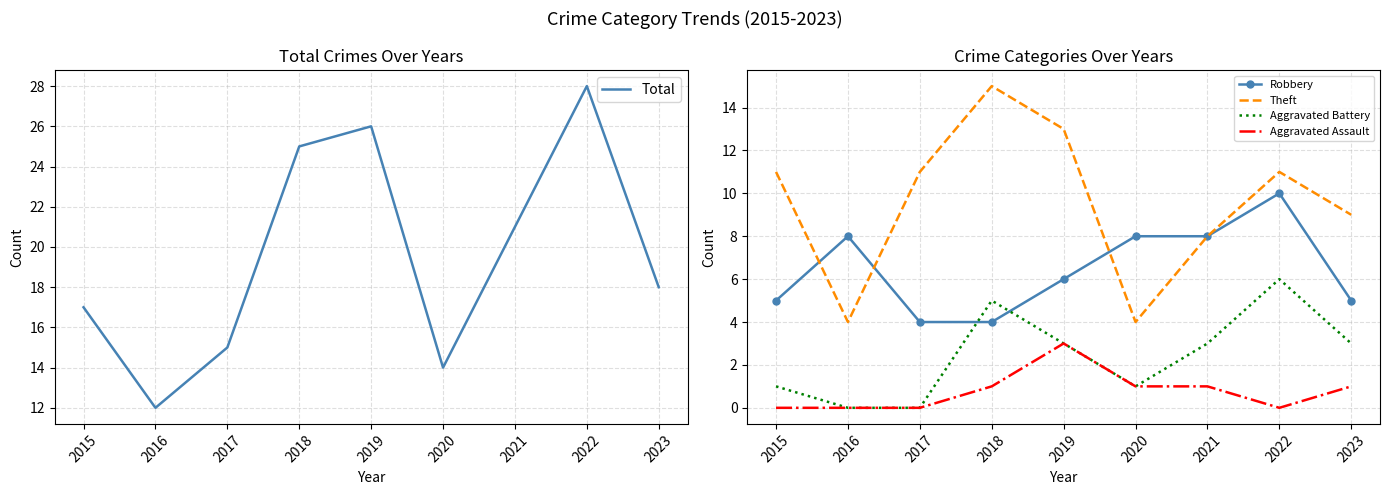

True or false: Aggravated Assault has a value of 1 at 2021.

True